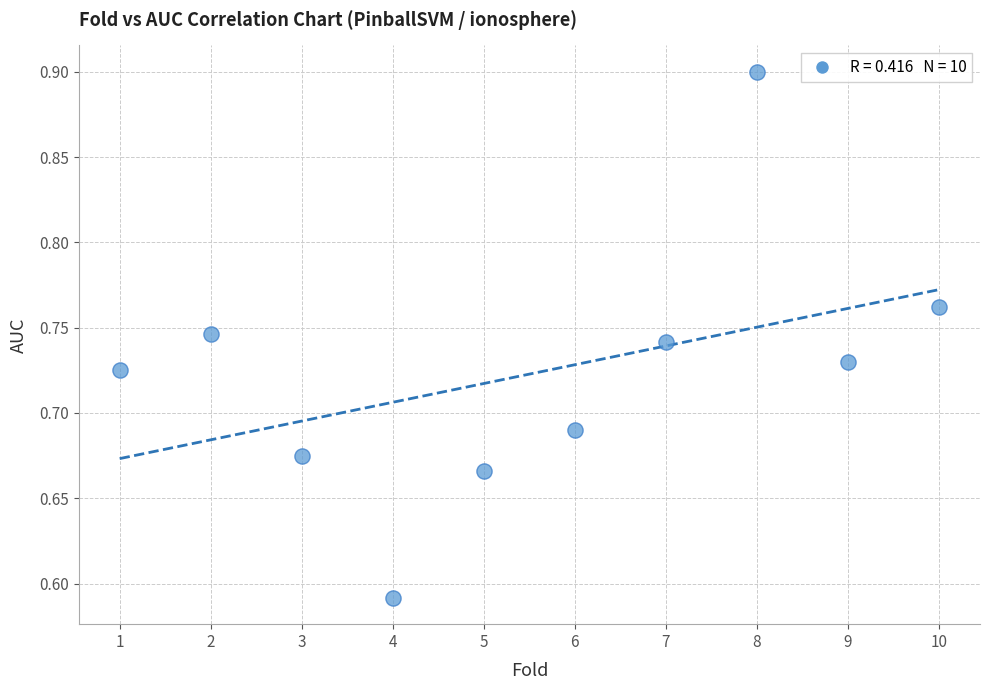

What is the range of X values (max minus min)?

9.0